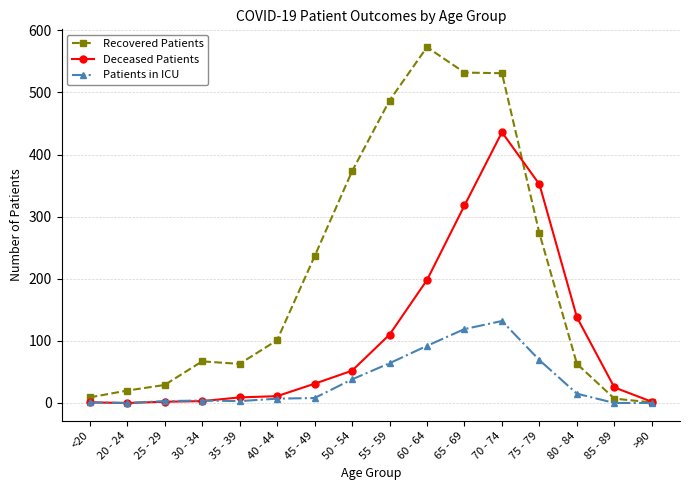

What is the maximum value for Recovered Patients?

573